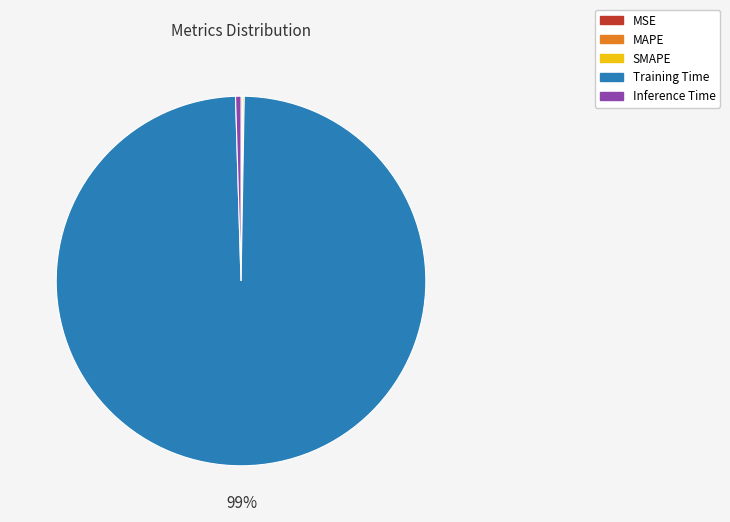

The Training Time slice represents 99% of the pie. True or false?

True